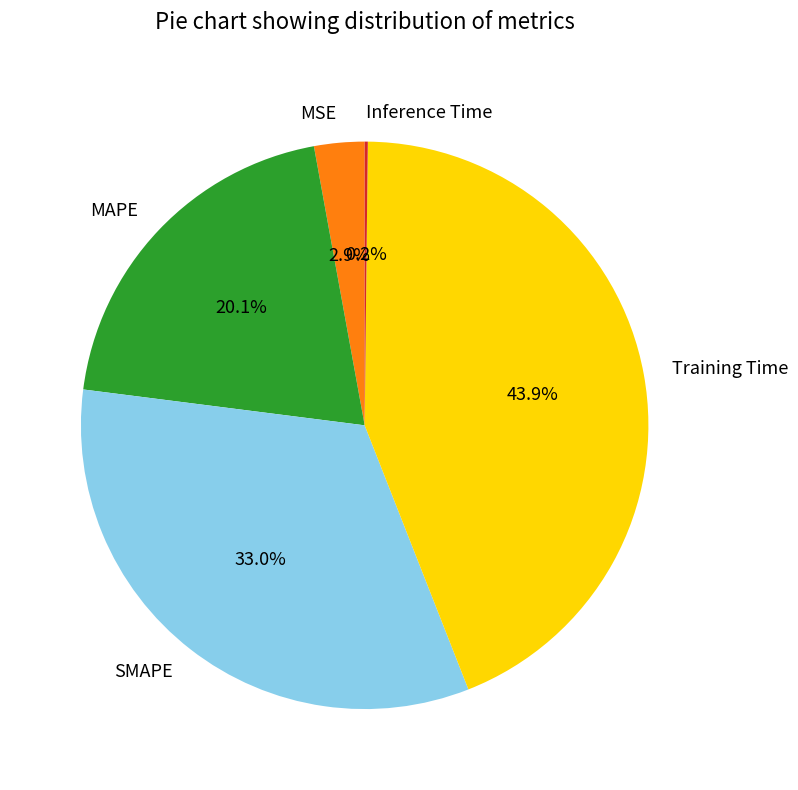

Is there any slice that represents more than half of the pie?

No